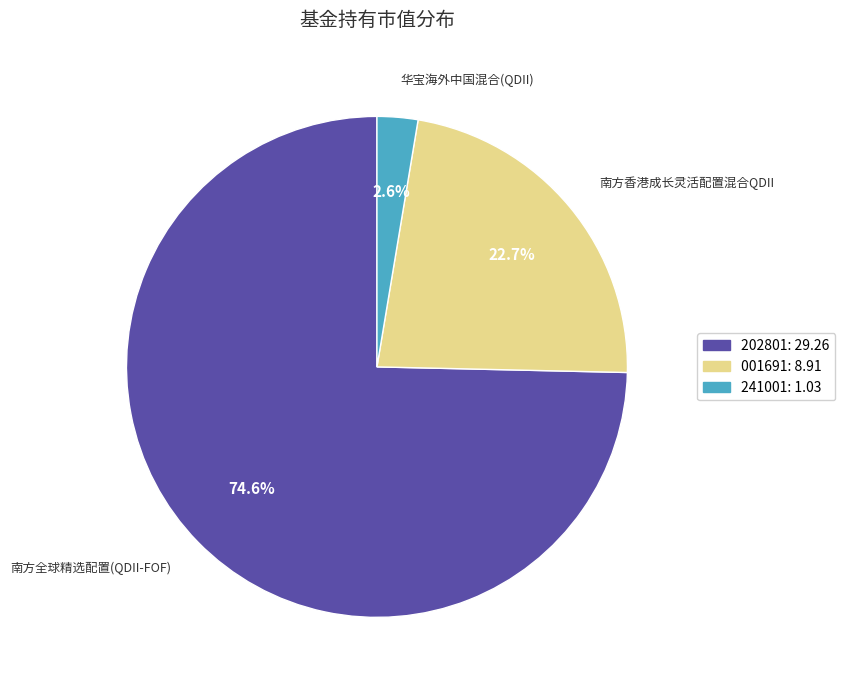

Is there any slice that represents more than half of the pie?

Yes